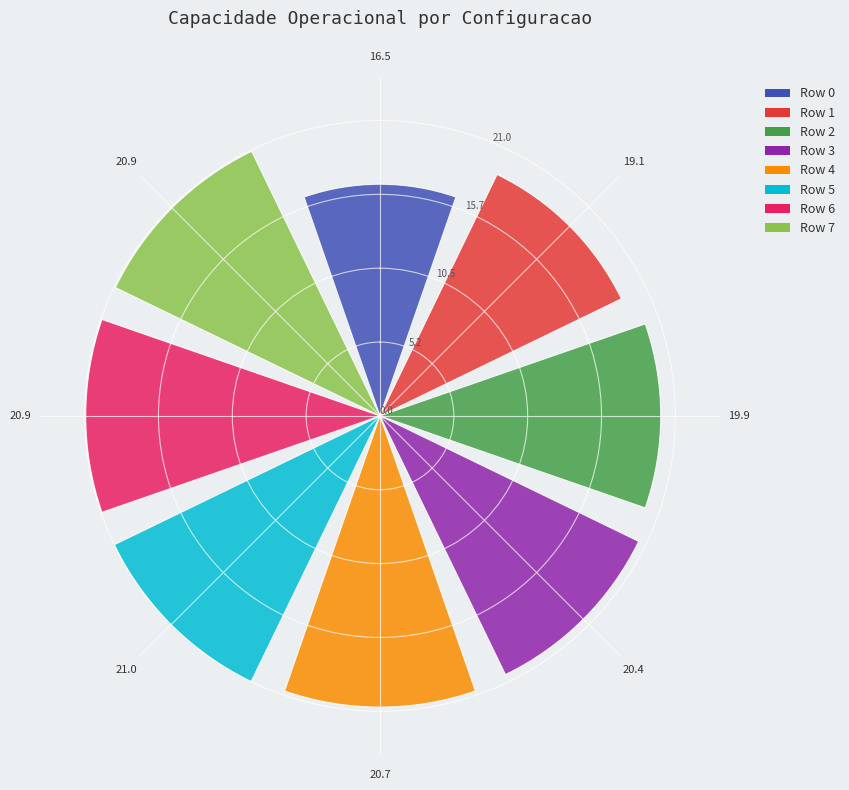

Which series has the widest spread of values?

Row 0